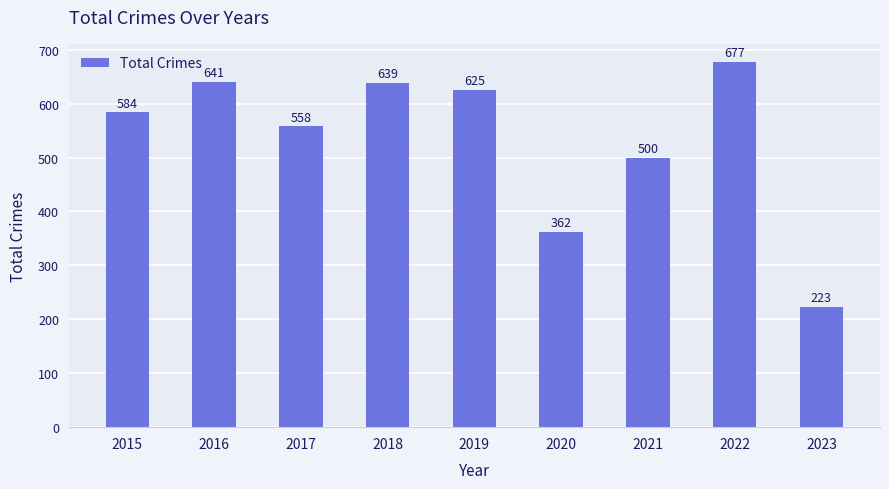

List the labels in order of value, largest first.

2022, 2016, 2018, 2019, 2015, 2017, 2021, 2020, 2023